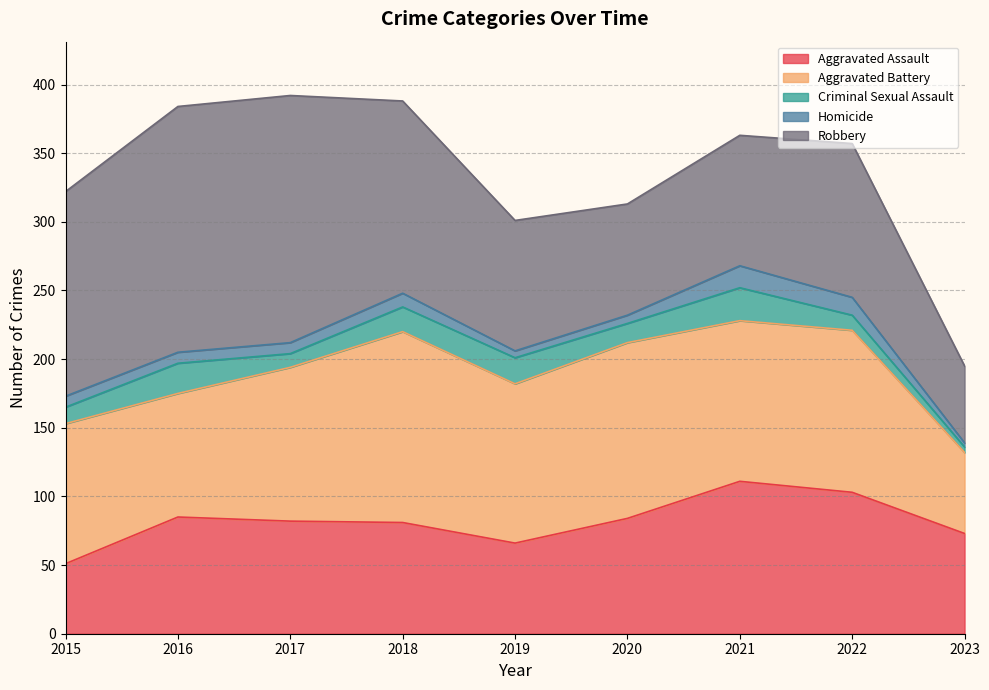

Does the chart have visible grid lines?

Yes